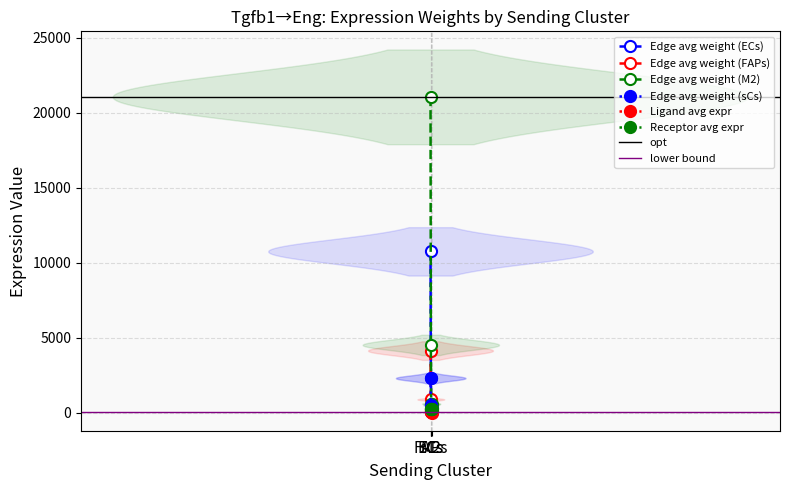

What is the label of the 3rd point from the right?

FAPs